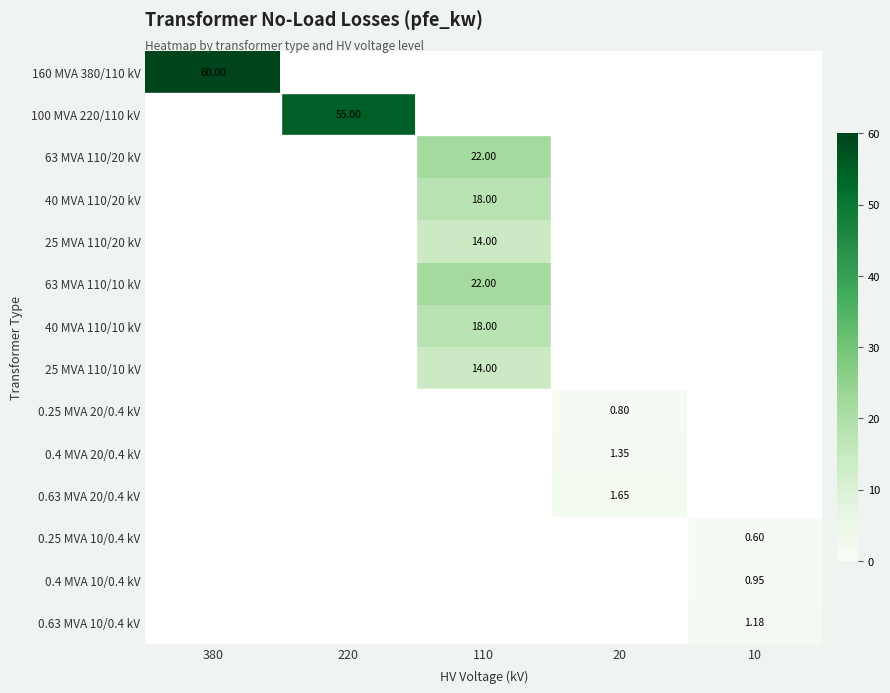

At how many categories does at least one series exceed 58?

1